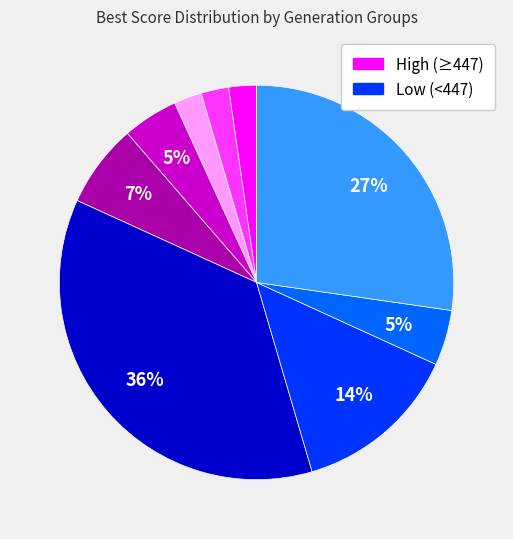

To the nearest percent, what is the difference between the largest and smallest slice percentages?

34%